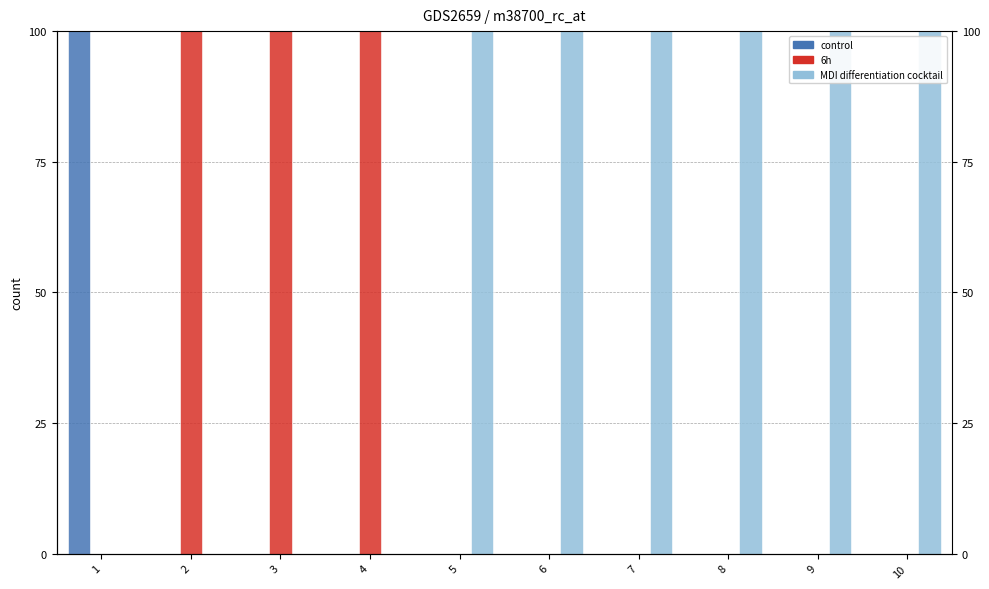

The 0 series shows -38 at 8. True or false?

False